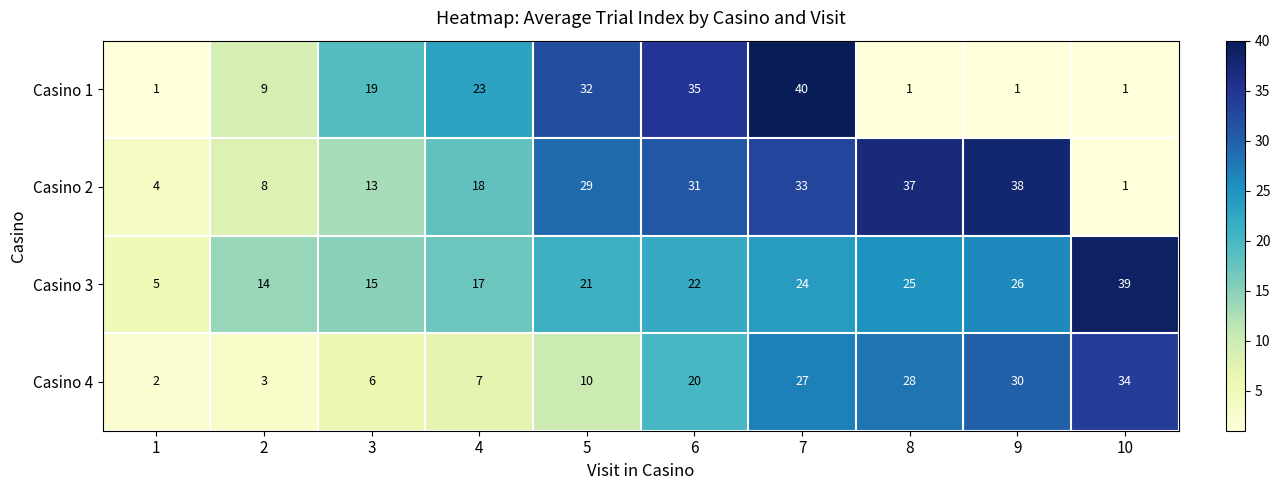

At 9, list the series in order from smallest to largest.

Casino 1, Casino 3, Casino 4, Casino 2